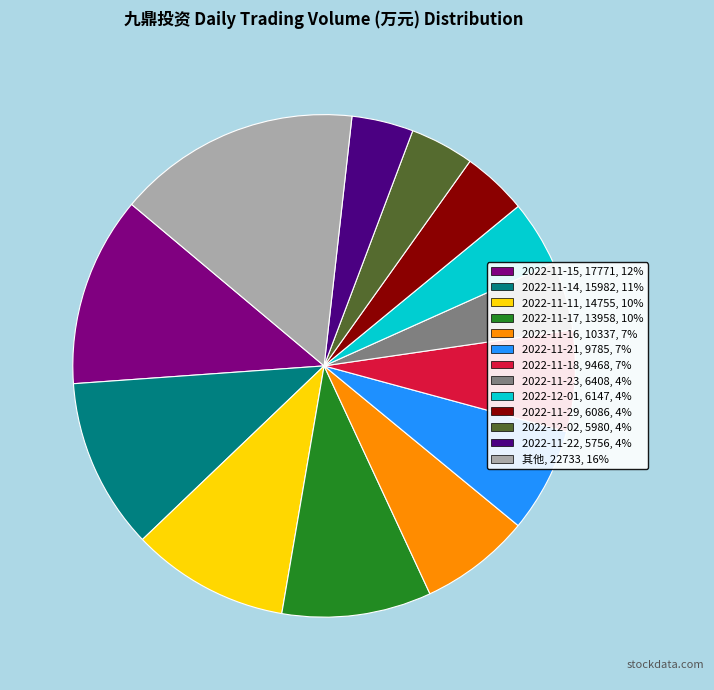

What is the ratio of the value at 2022-12-02, 5980, 4% to the value at 2022-11-15, 17771, 12%?

0.3